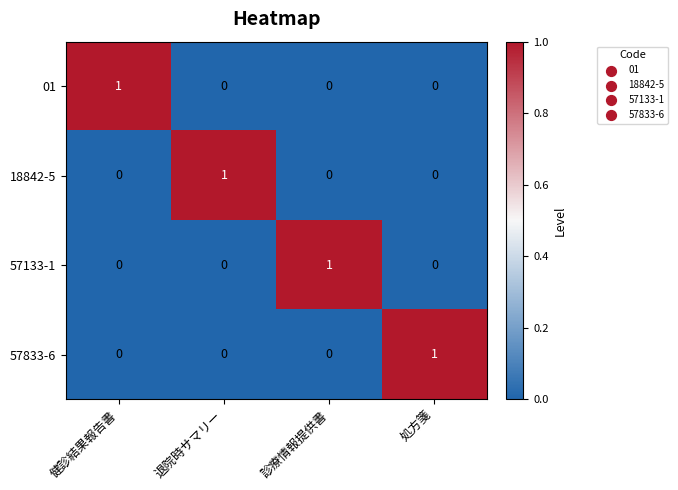

Is the value of 18842-5 at 診療情報提供書 greater than the value of 57133-1 at 診療情報提供書?

No